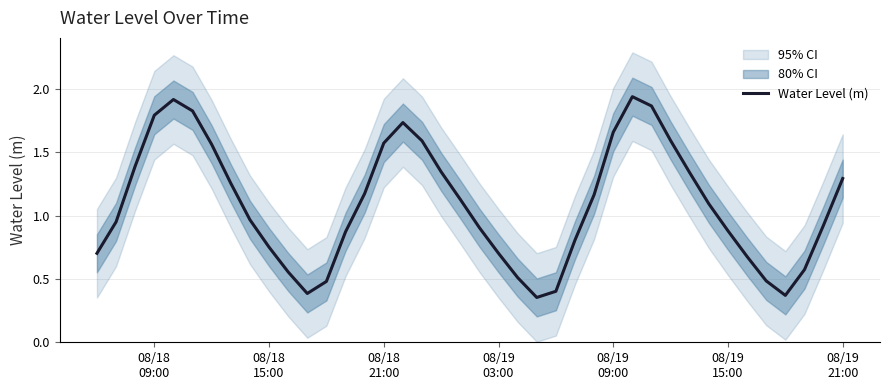

True or false: the data shows 0.2 at 08/19 03:00.

False